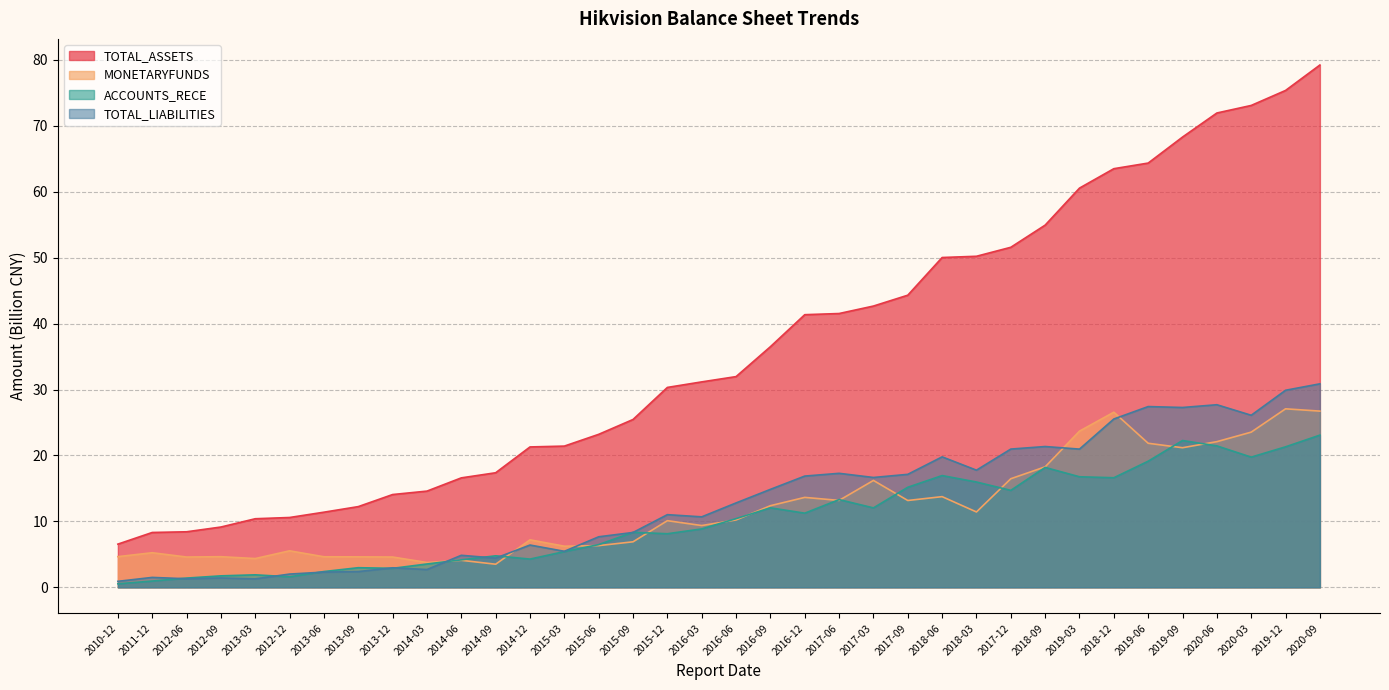

How many data points does each series have?

36